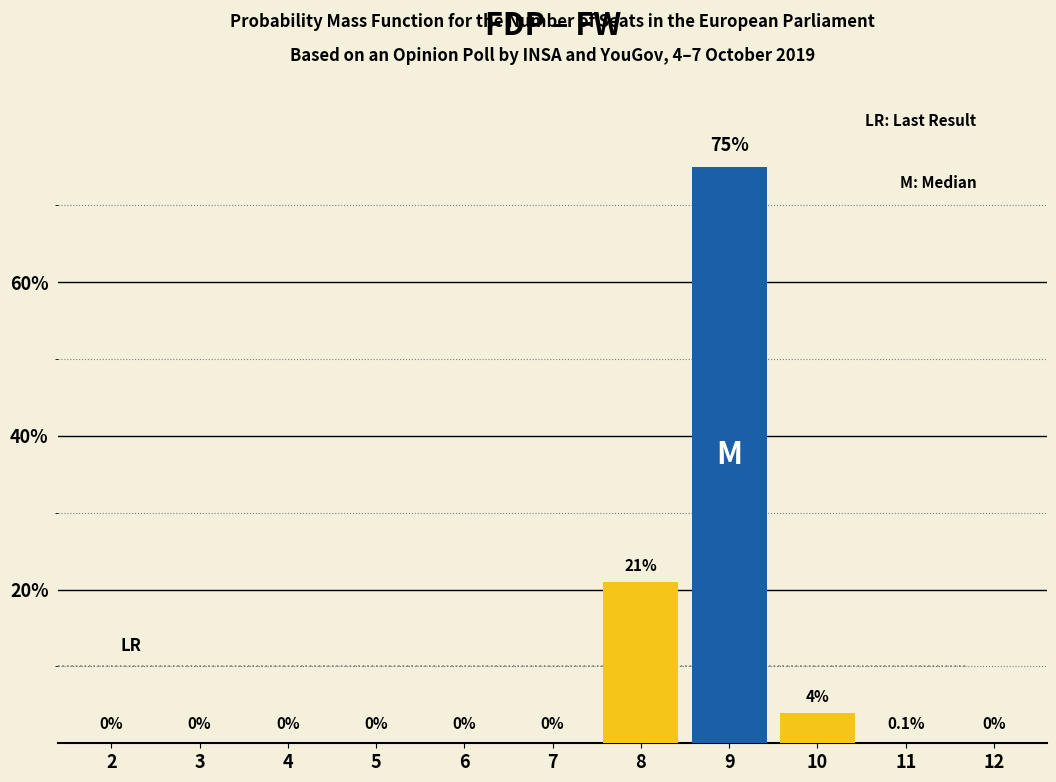

Reading left to right, list all the values displayed in this chart.

2=0.0	3=0.0	4=0.0	5=0.0	6=0.0	7=0.0	8=21.0	9=75.0	10=4.0	11=0.1	12=0.0